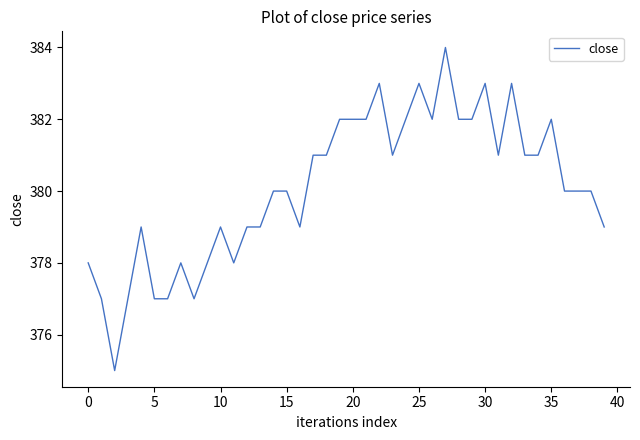

How many lines are shown in the chart?

1